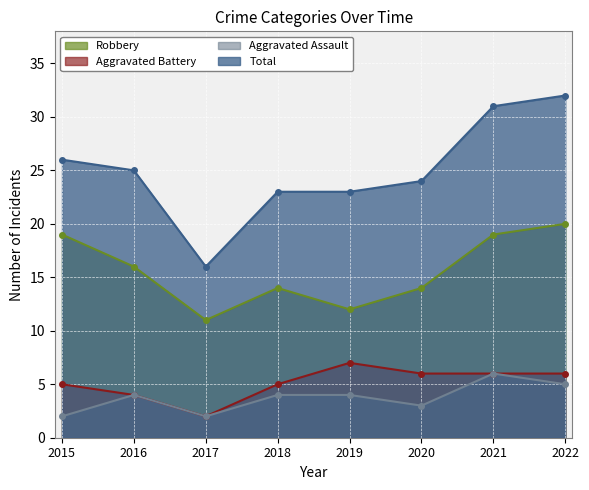

The Aggravated Battery series shows 2 at 2017. True or false?

True